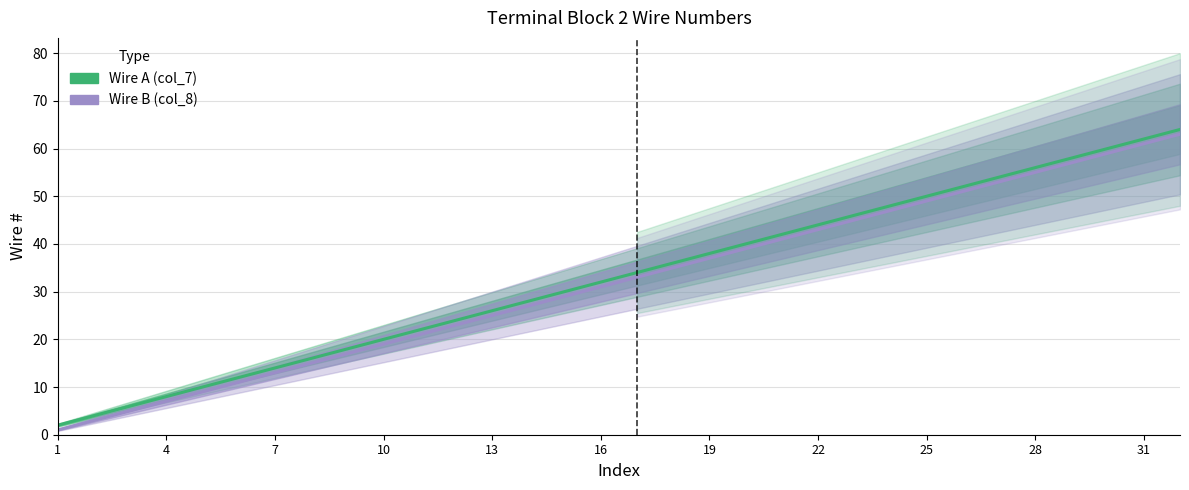

Which series has the largest range (max minus min)?

Wire A (col_7)